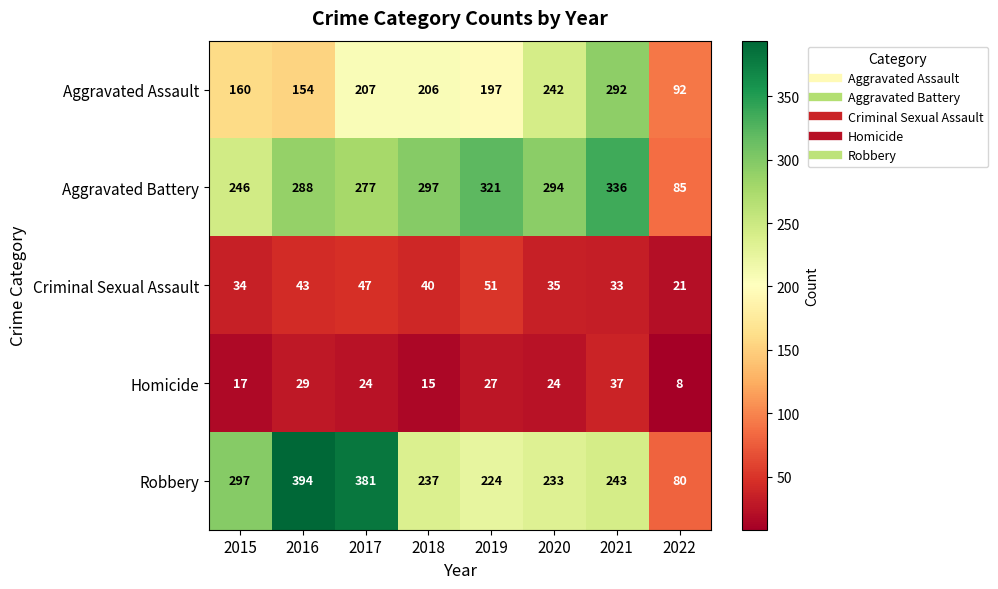

How many categories are shown in the chart?

8